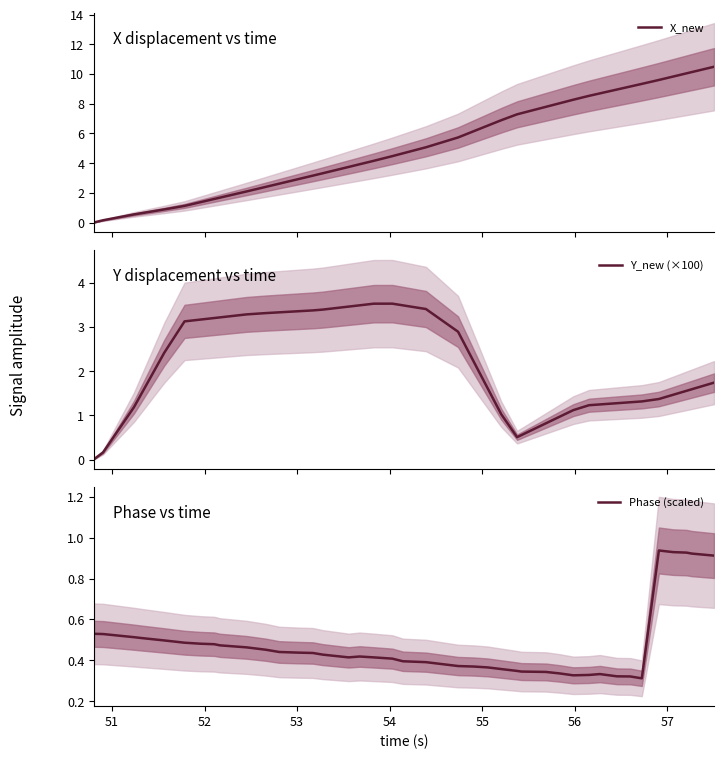

How many data points does each series have?

40